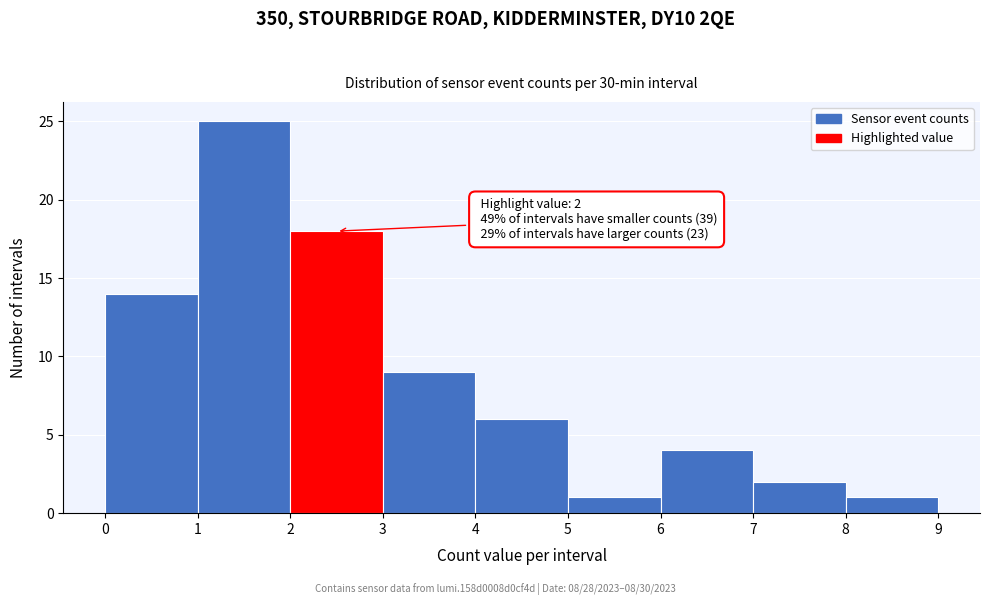

Over which range of the x-axis is the bar tallest?

1 to 2